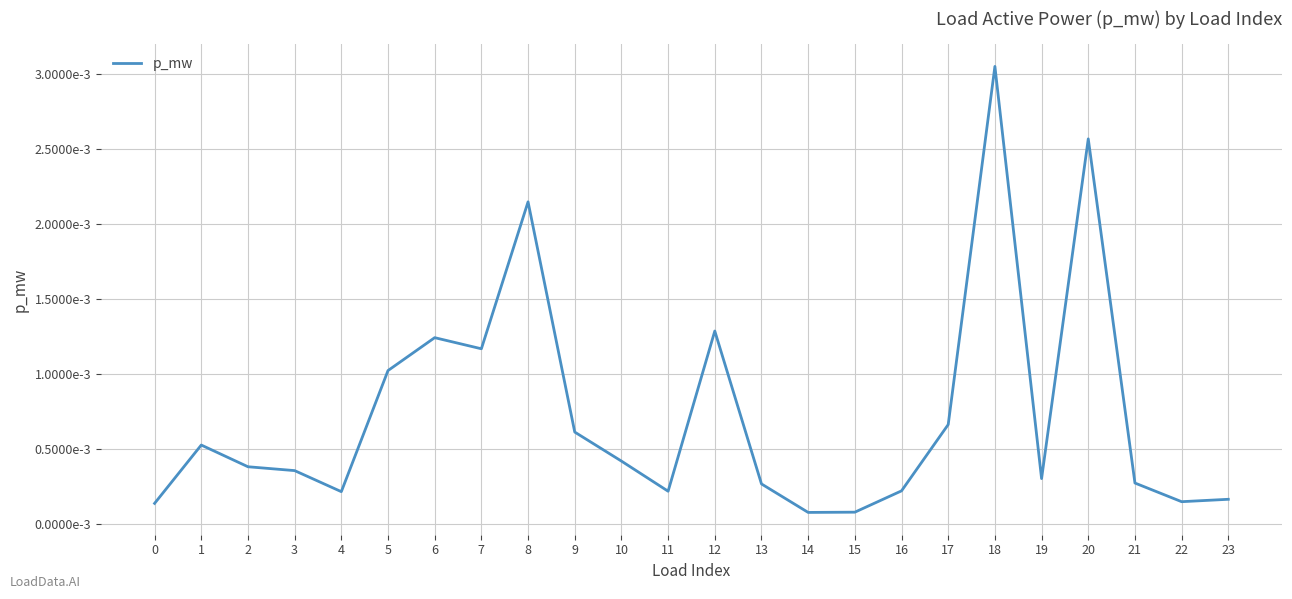

Does the chart display data point markers on the line(s)?

No